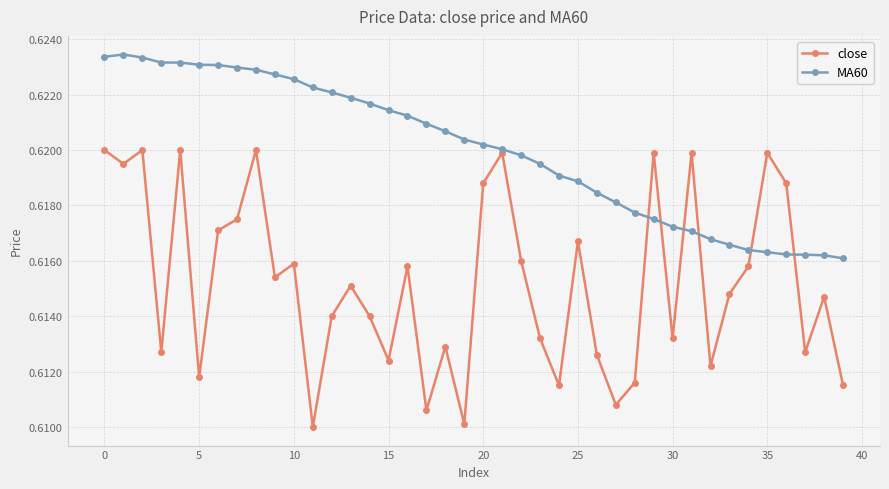

List the series in order of their overall mean, highest first.

MA60, close